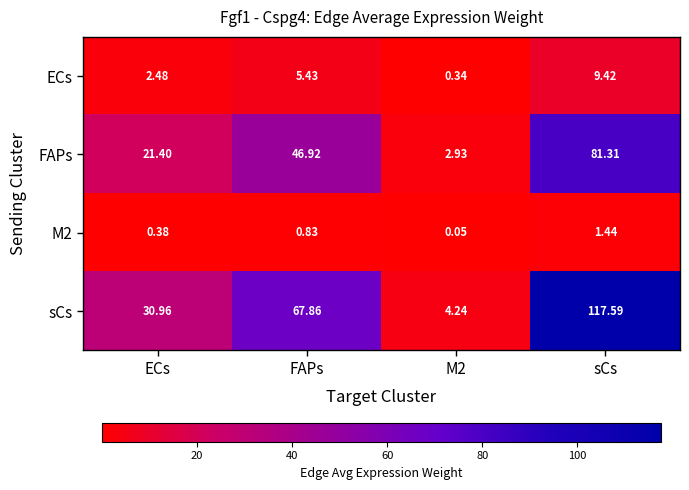

Which label corresponds to the largest value in the chart?

sCs